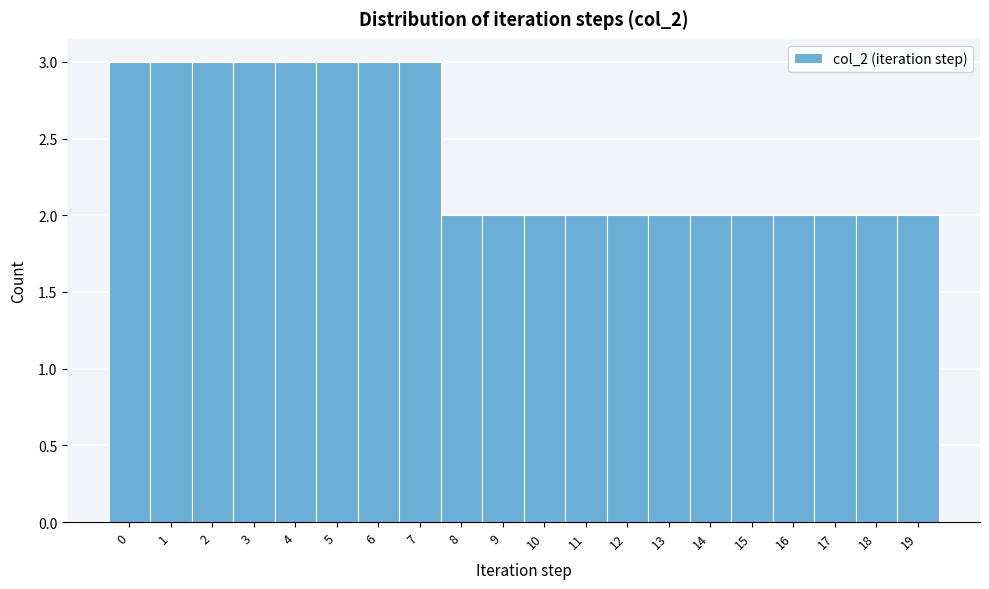

Reading right to left, transcribe all the data shown in this chart.

2	2	2	2	2	2	2	2	2	2	2	2	3	3	3	3	3	3	3	3